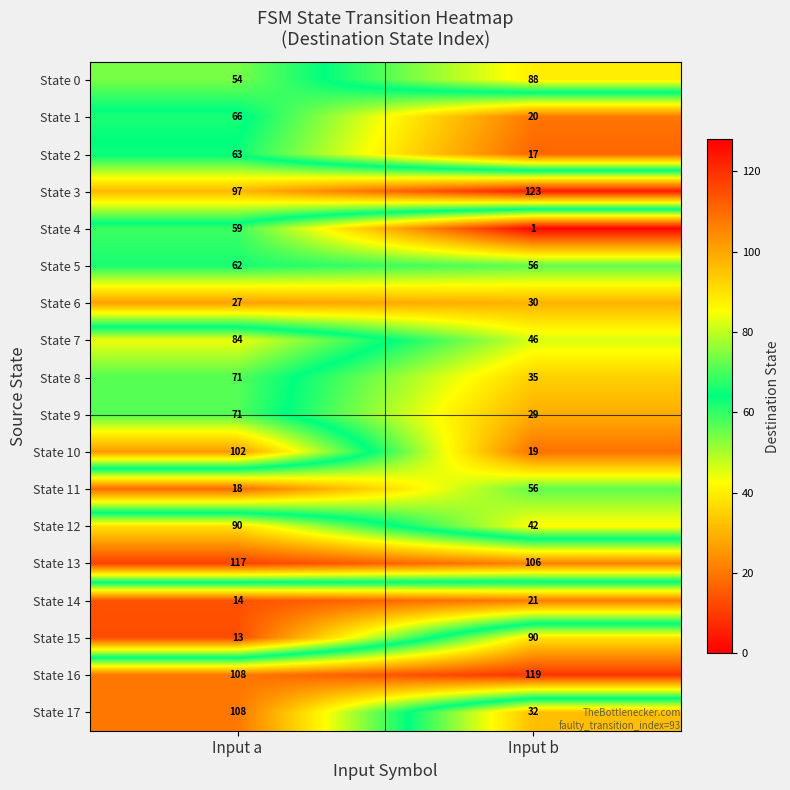

Which series has the largest total across all categories?

State 16